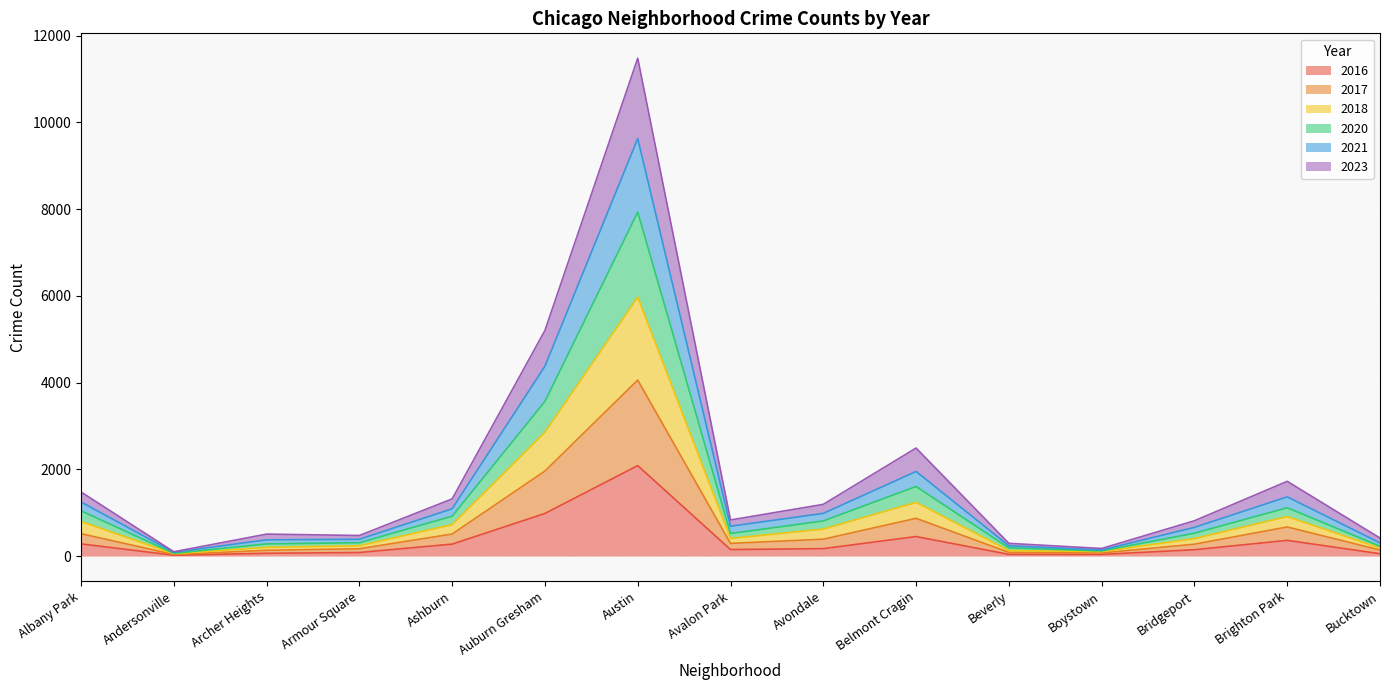

At which label does 2016 reach its peak?

Austin